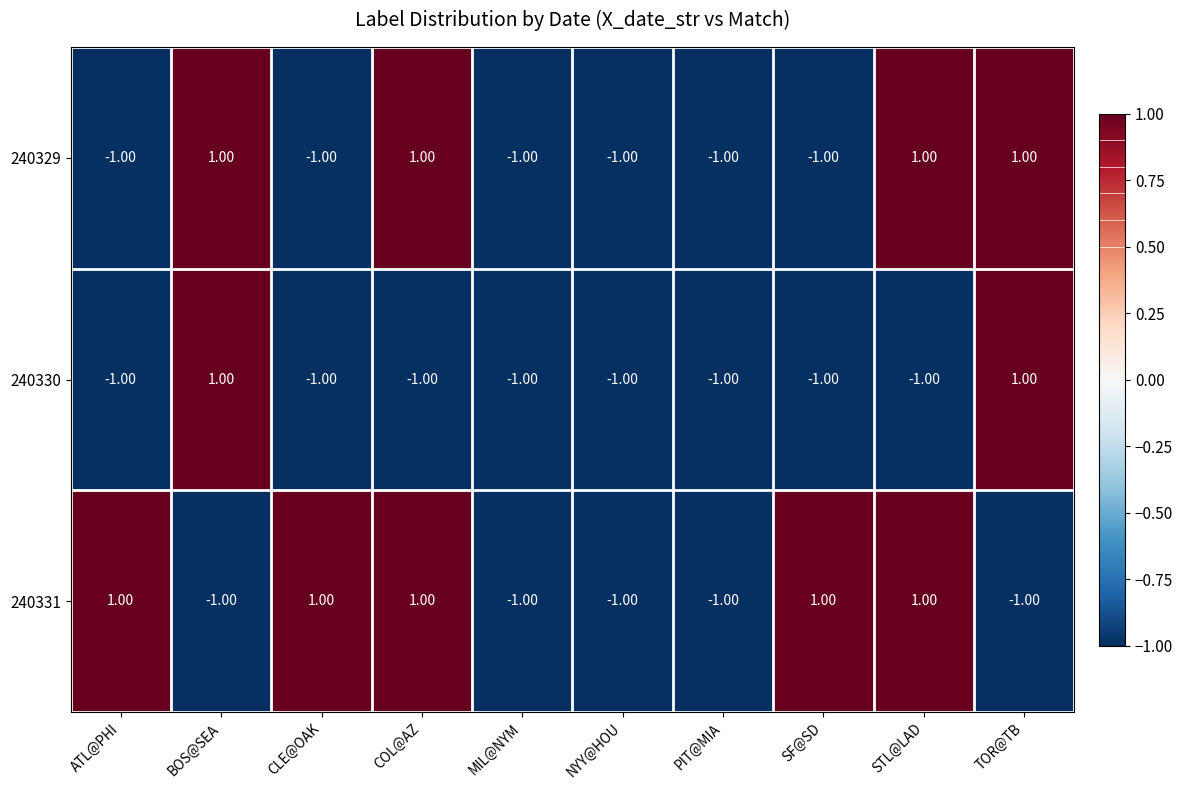

At how many categories does at least one series exceed 0?

7